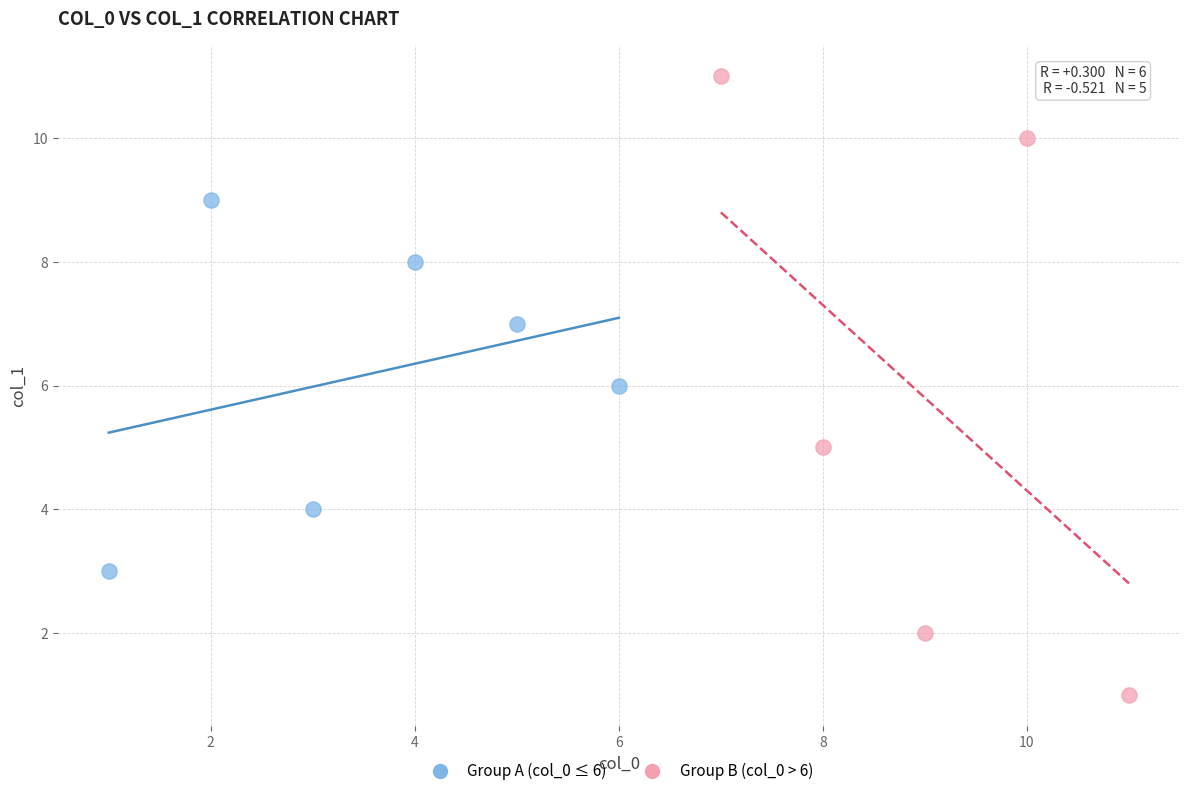

Which series contains the highest Y value?

Group B (col_0 > 6)